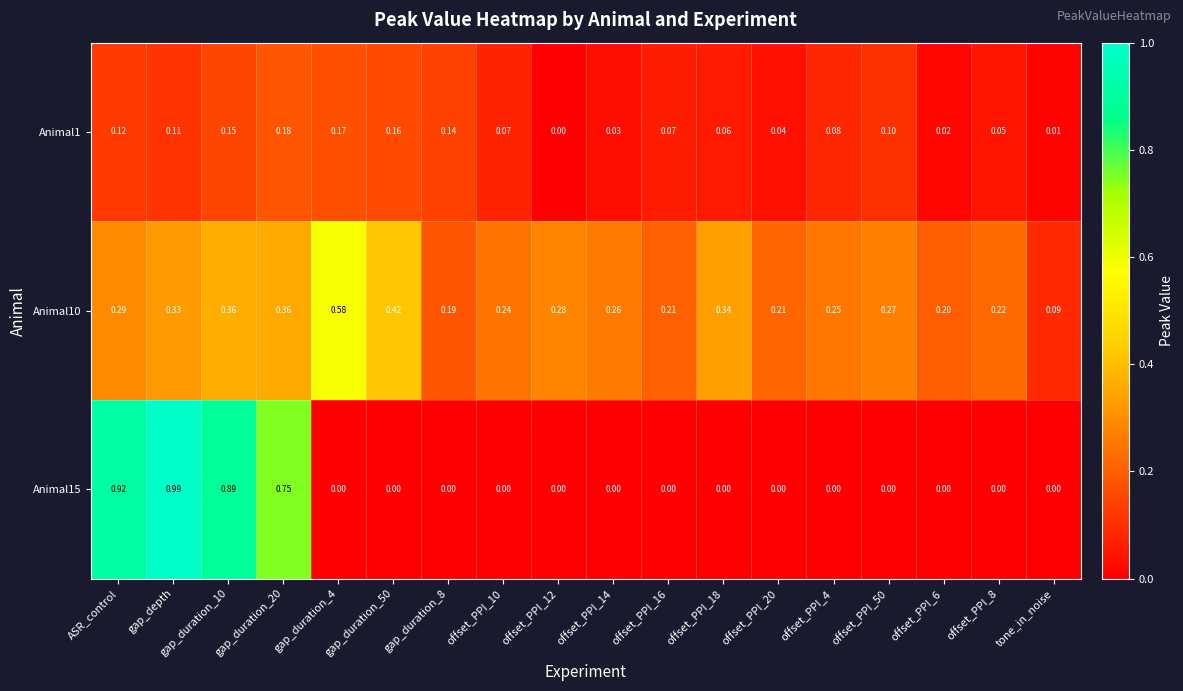

Is the value of Animal1 at offset_PPI_8 greater than the value of Animal15 at offset_PPI_16?

Yes